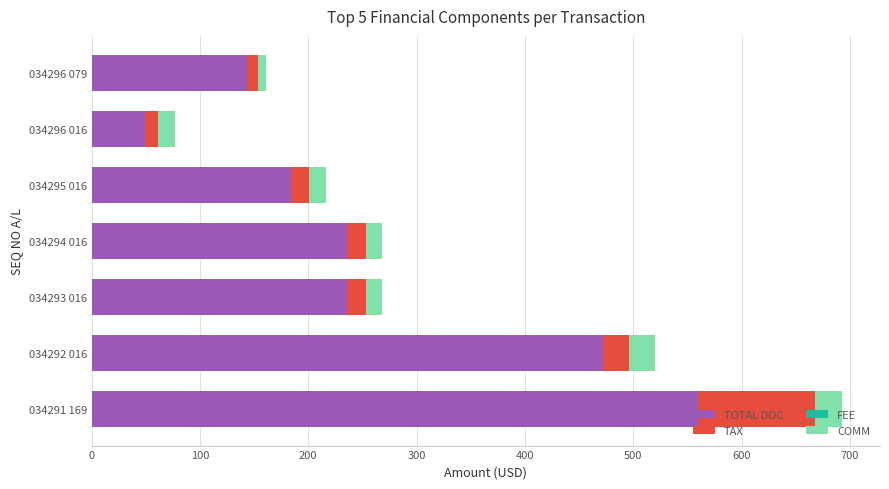

What is the difference between the maximum and minimum values in the TOTAL DOC series?

511.2